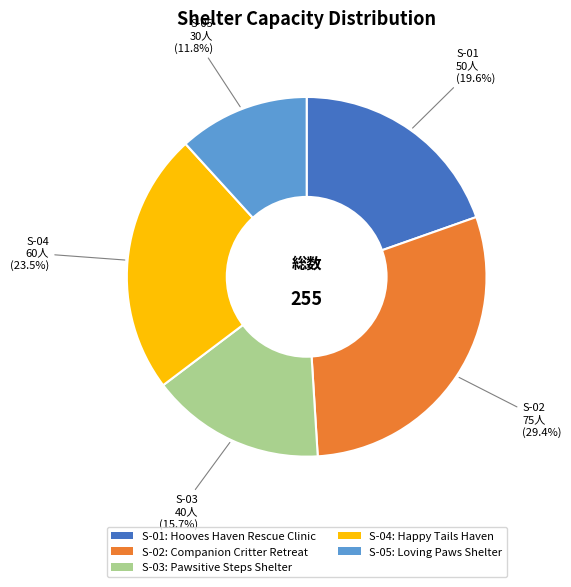

Combined, do S-03 and S-05 account for over 50%?

No